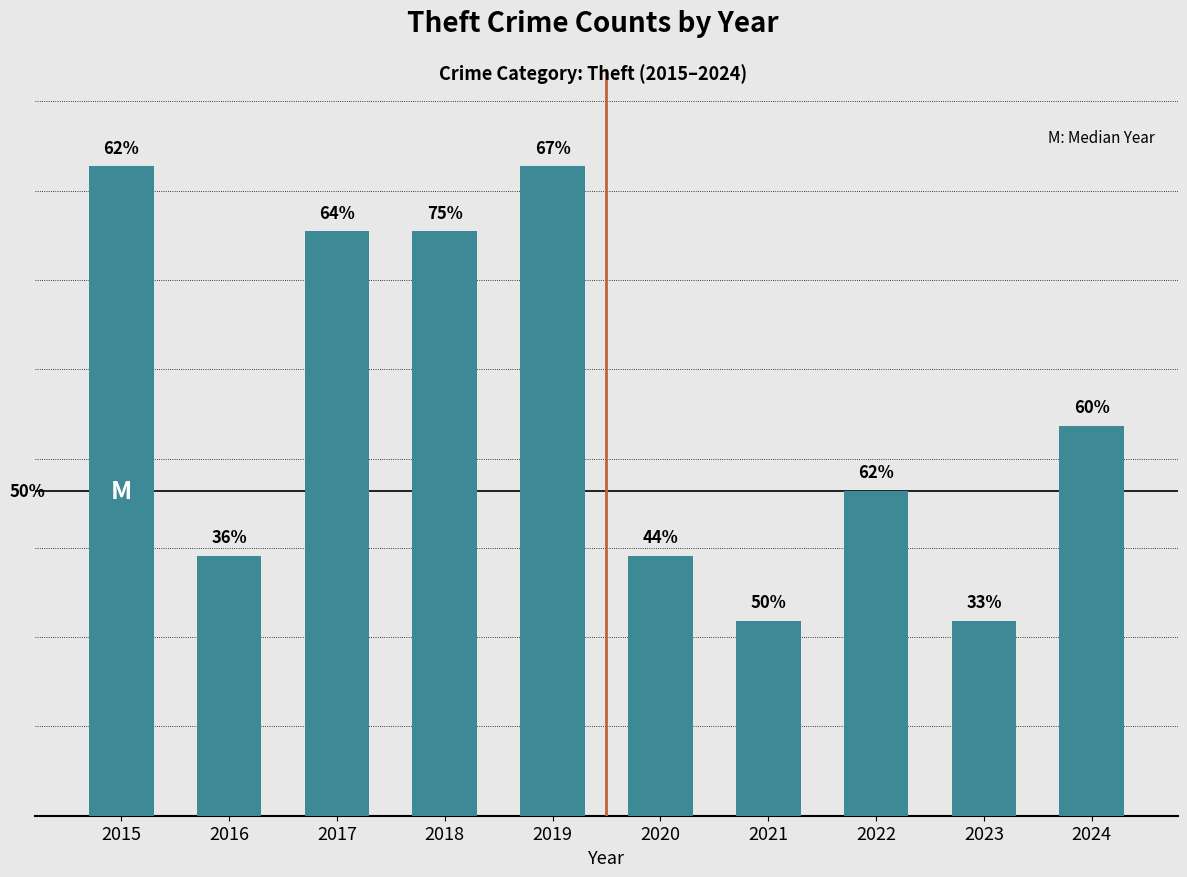

Reading left to right, list all the values displayed in this chart.

2015=10	2016=4	2017=9	2018=9	2019=10	2020=4	2021=3	2022=5	2023=3	2024=6